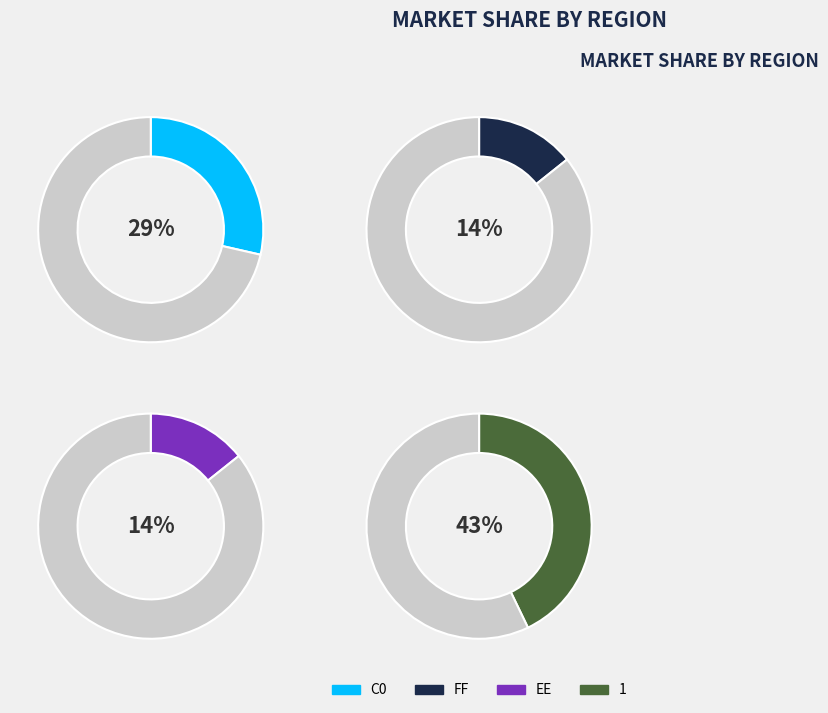

Do FF and 1 together represent more than half of the pie?

Yes